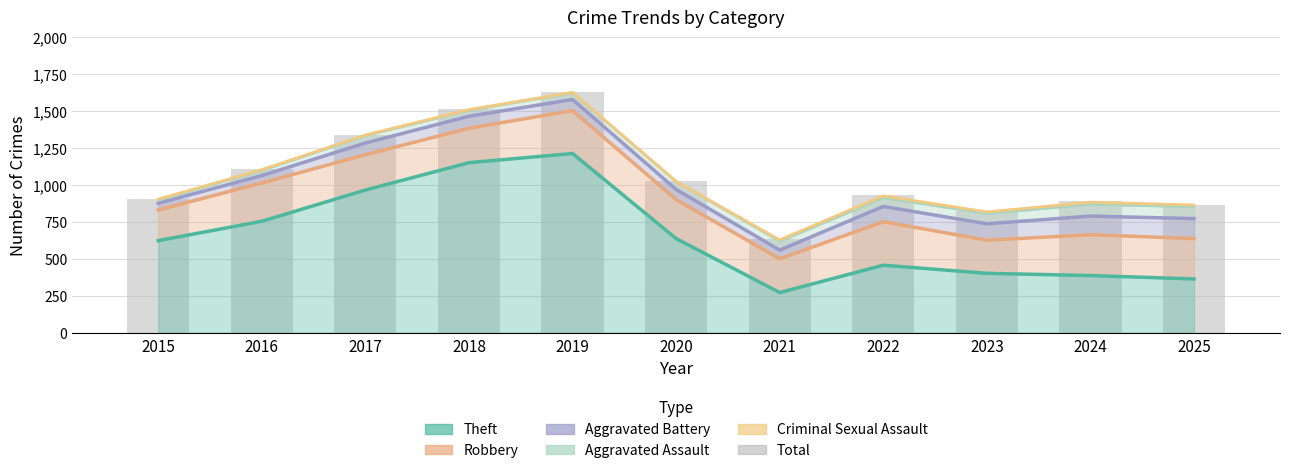

At 2016, list the series in order from largest to smallest.

Total, Criminal Sexual Assault, Aggravated Assault, Aggravated Battery, Robbery, Theft